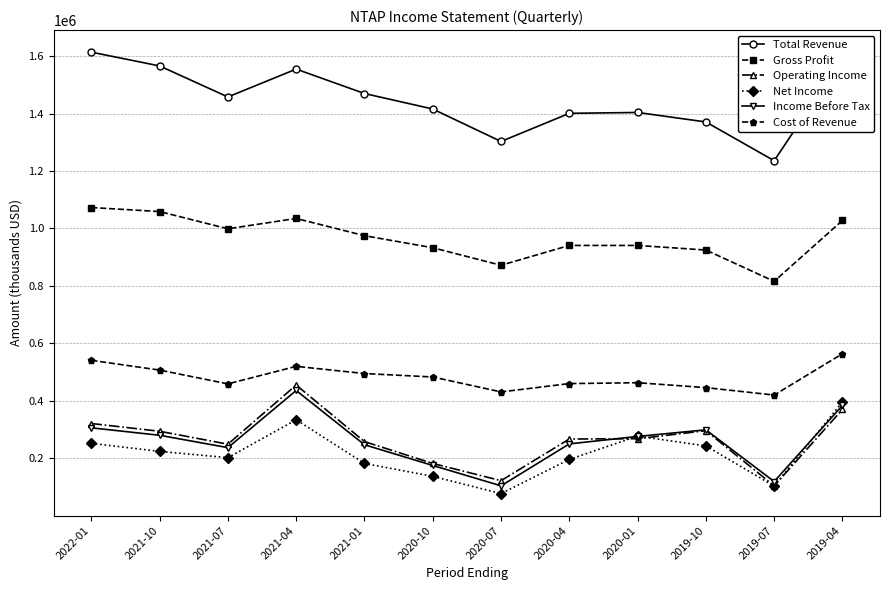

True or false: Total Revenue and Cost of Revenue cross at least once.

False